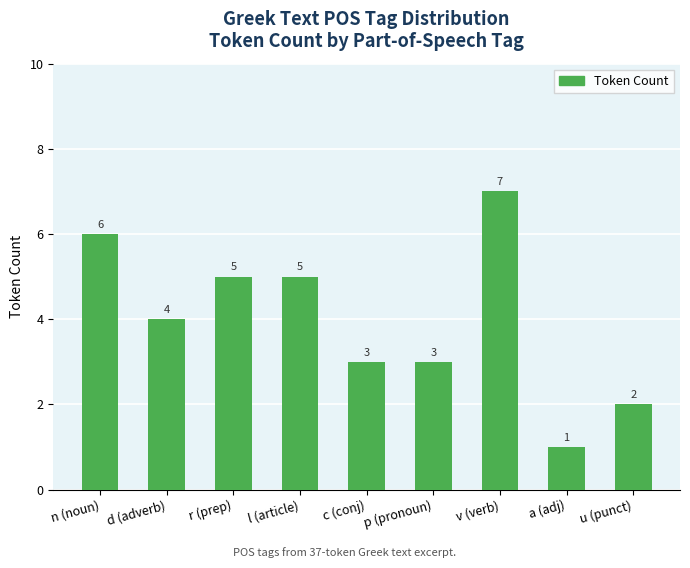

The value at n (noun) is 3. True or false?

False